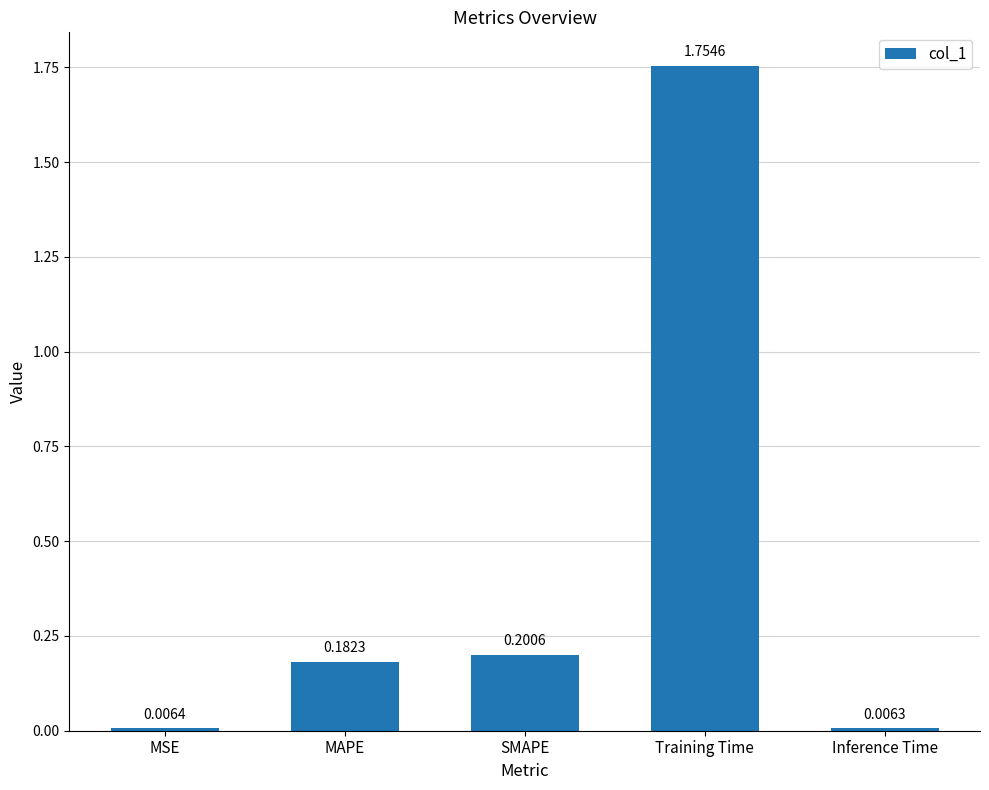

List the labels in order of value, largest first.

Training Time, SMAPE, MAPE, MSE, Inference Time